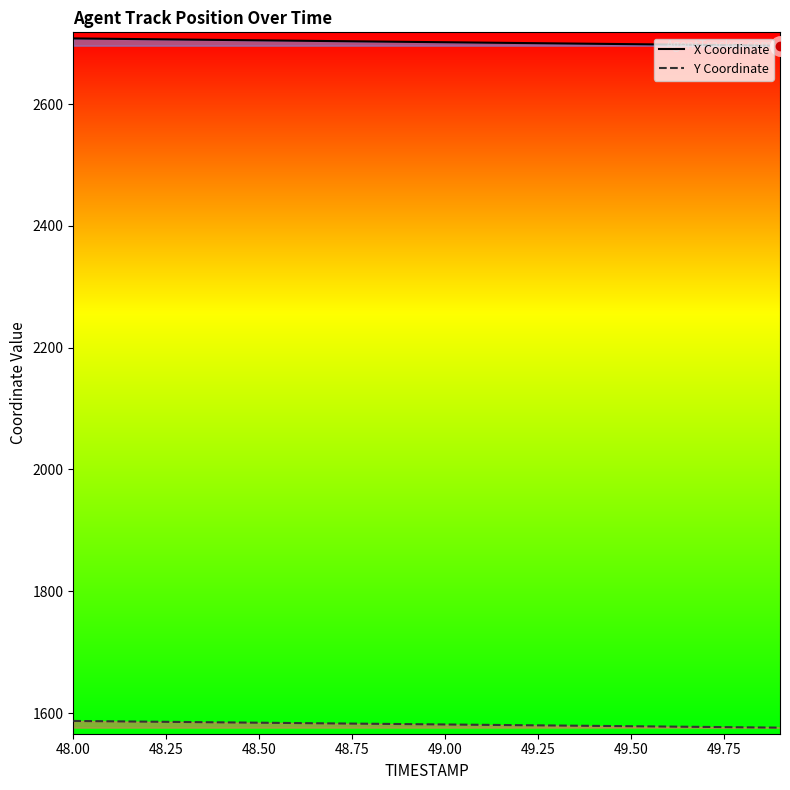

Which series has the largest range (max minus min)?

X